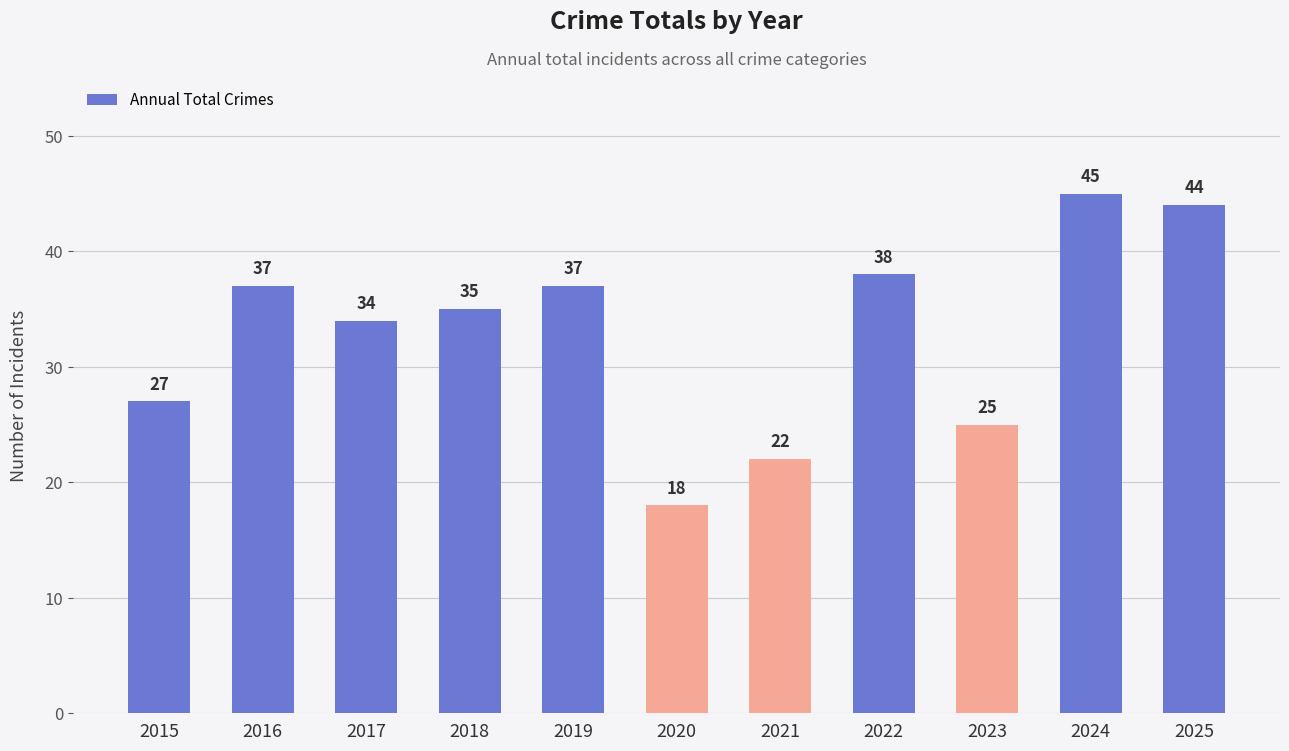

Reading left to right, transcribe all the data shown in this chart.

27	37	34	35	37	18	22	38	25	45	44